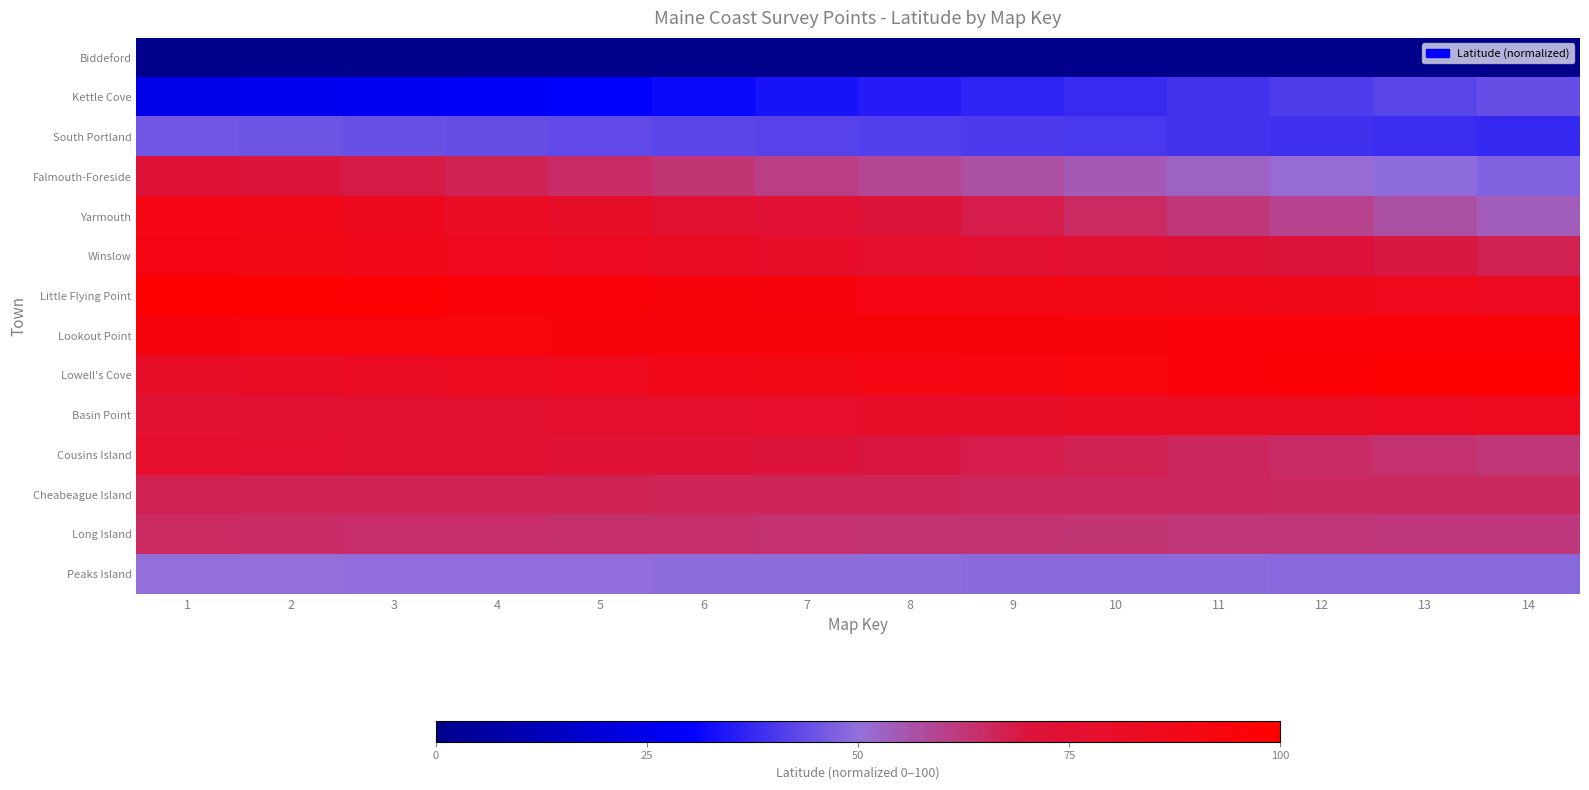

At which category does the chart reach its peak across all series?

1